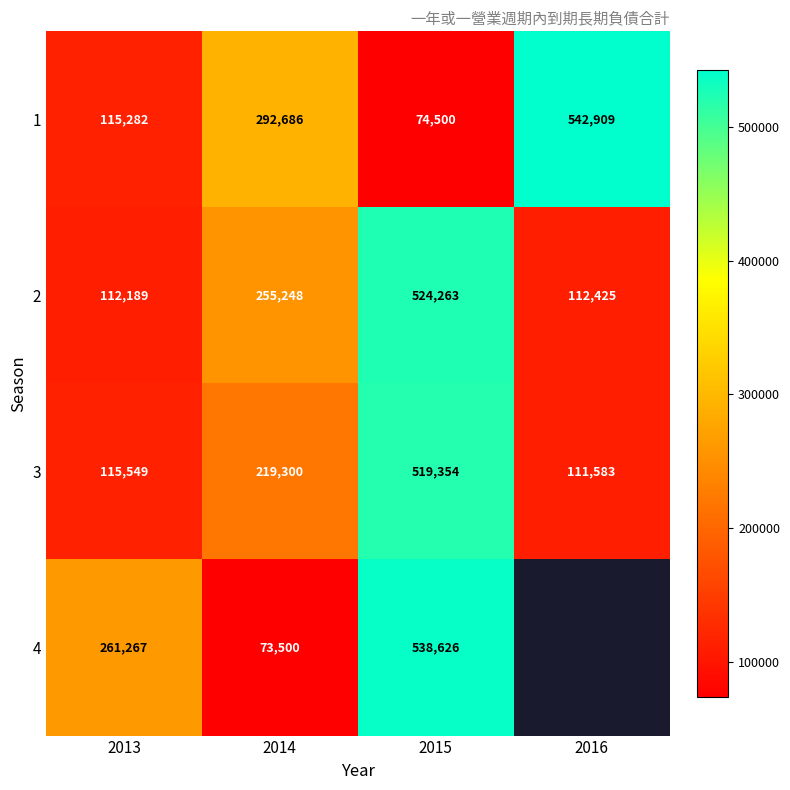

What is the difference between the 3 values at 2016 and 2014?

107717